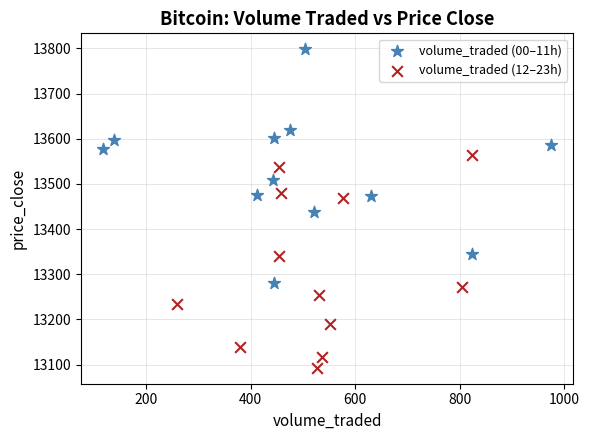

Which series reaches the minimum Y coordinate?

volume_traded (12–23h)